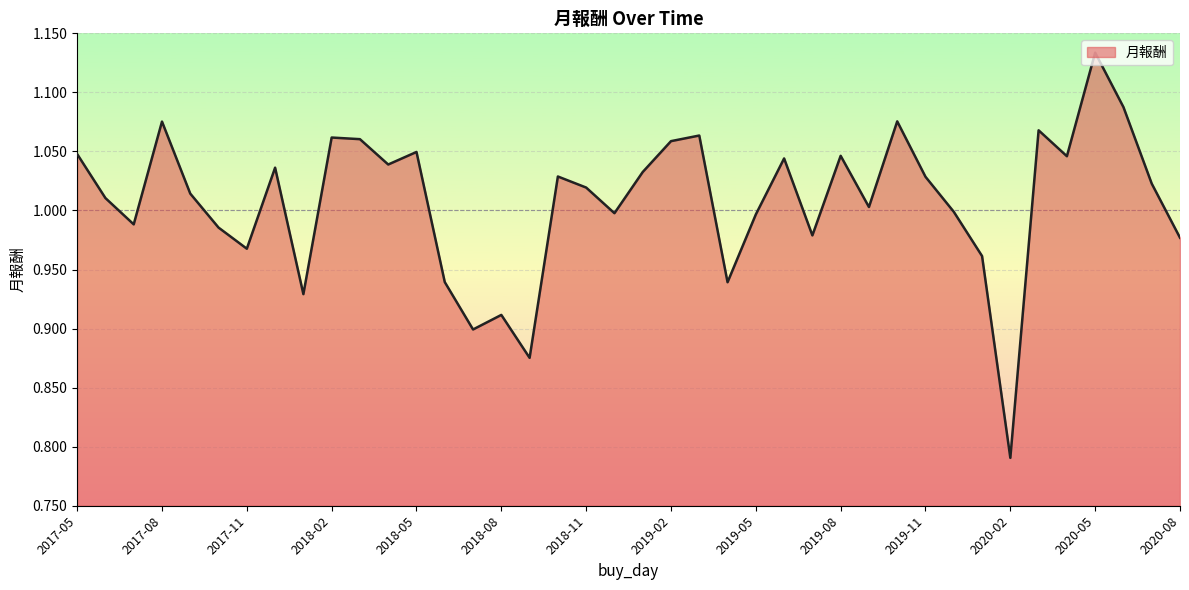

How many interior local valleys (lower than both neighbors) does the data have?

12